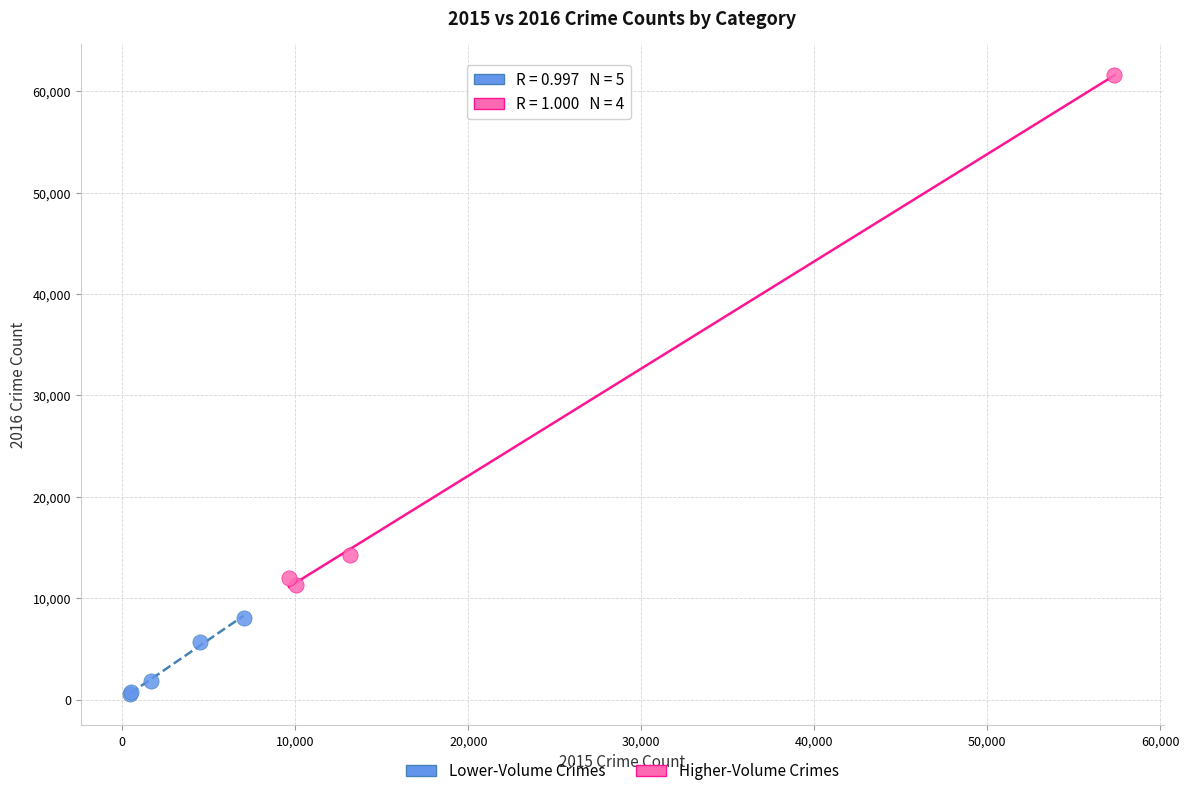

Which series has the largest Y range (max minus min)?

Higher-Volume Crimes